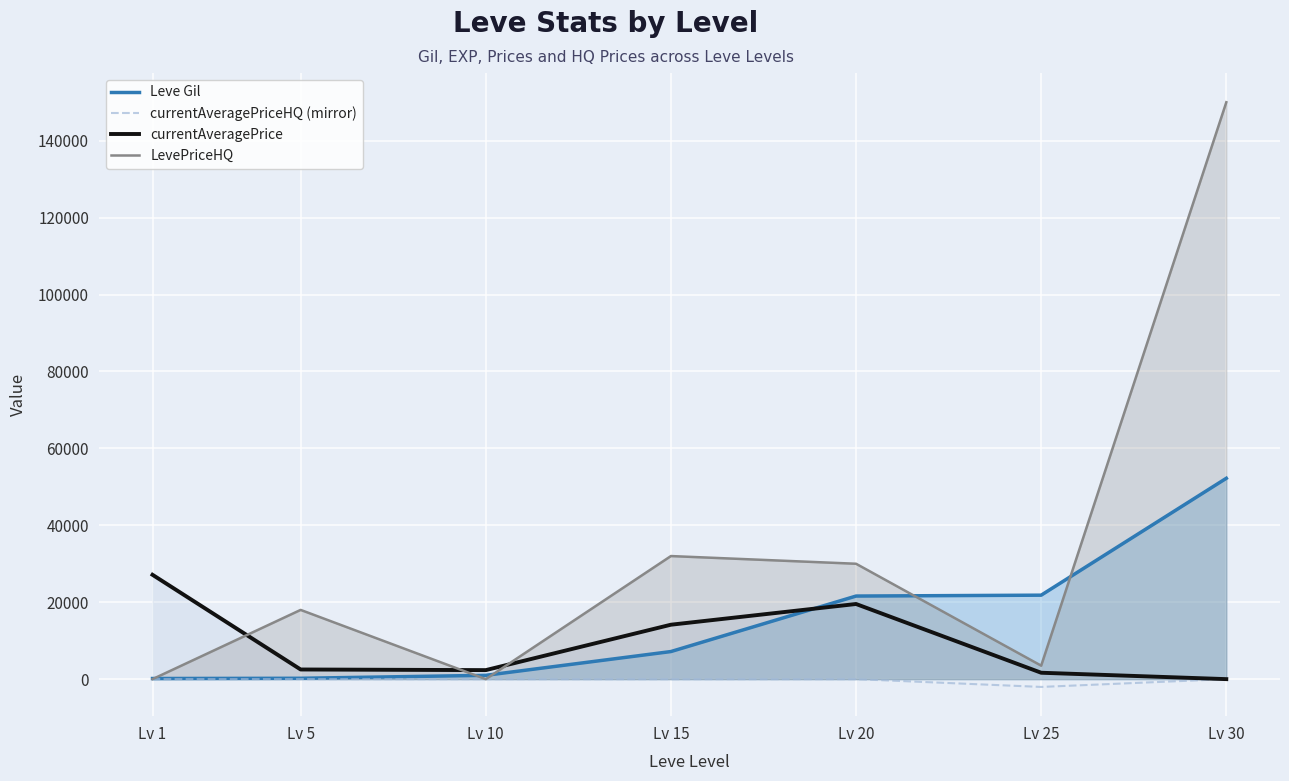

At which category is the sum across all series the highest?

Lv 30